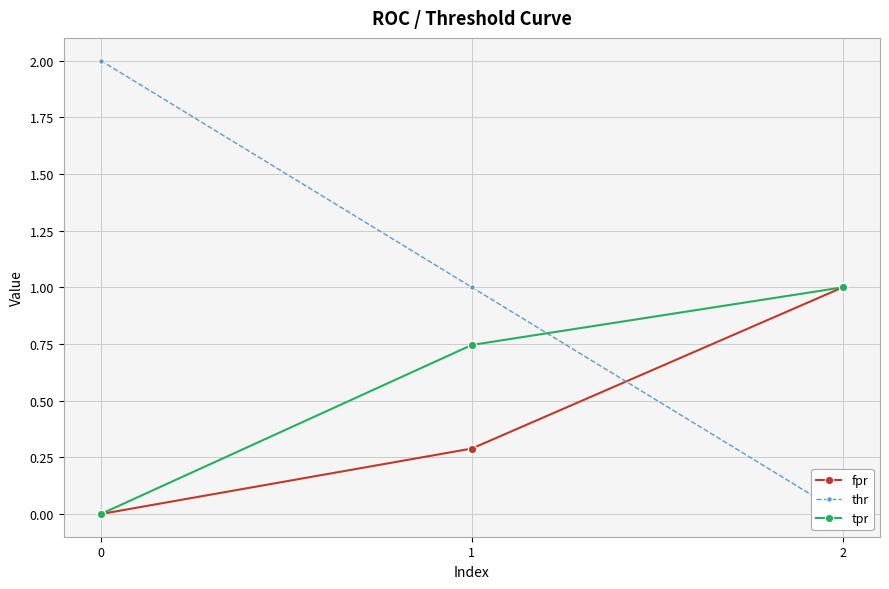

Which series has the largest total across all categories?

thr